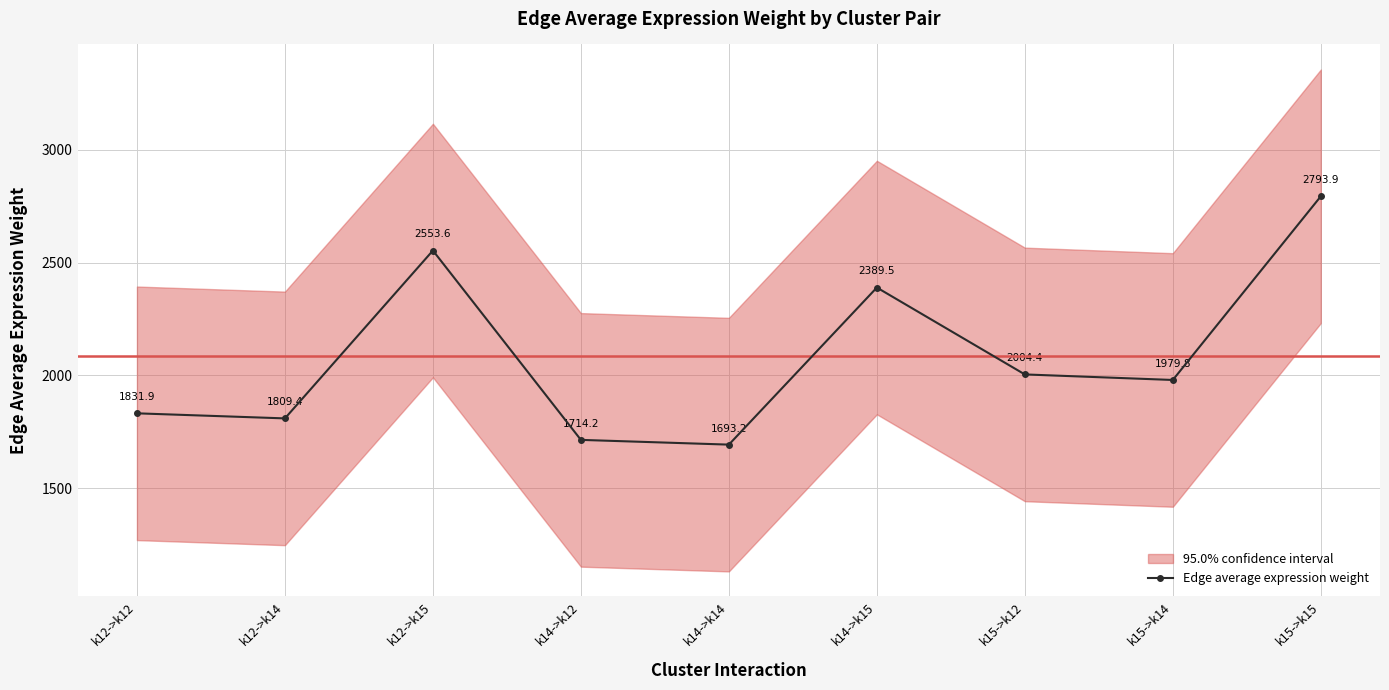

Count the number of categories in the chart.

9